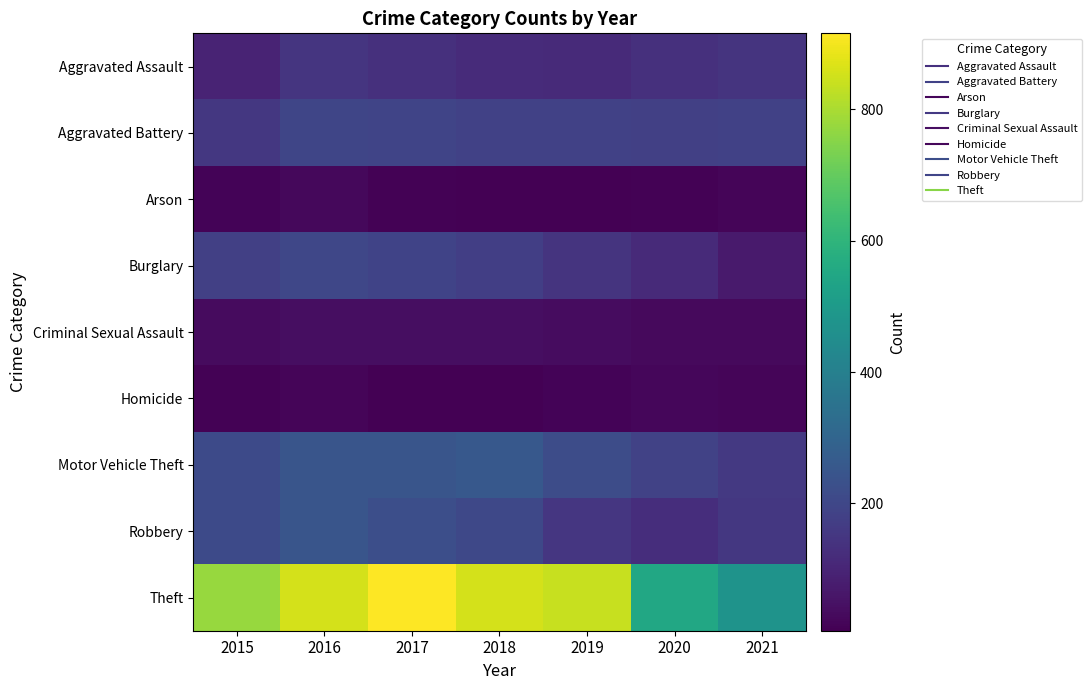

List the series in order of their peak value, highest first.

Theft, Motor Vehicle Theft, Robbery, Burglary, Aggravated Battery, Aggravated Assault, Criminal Sexual Assault, Arson, Homicide